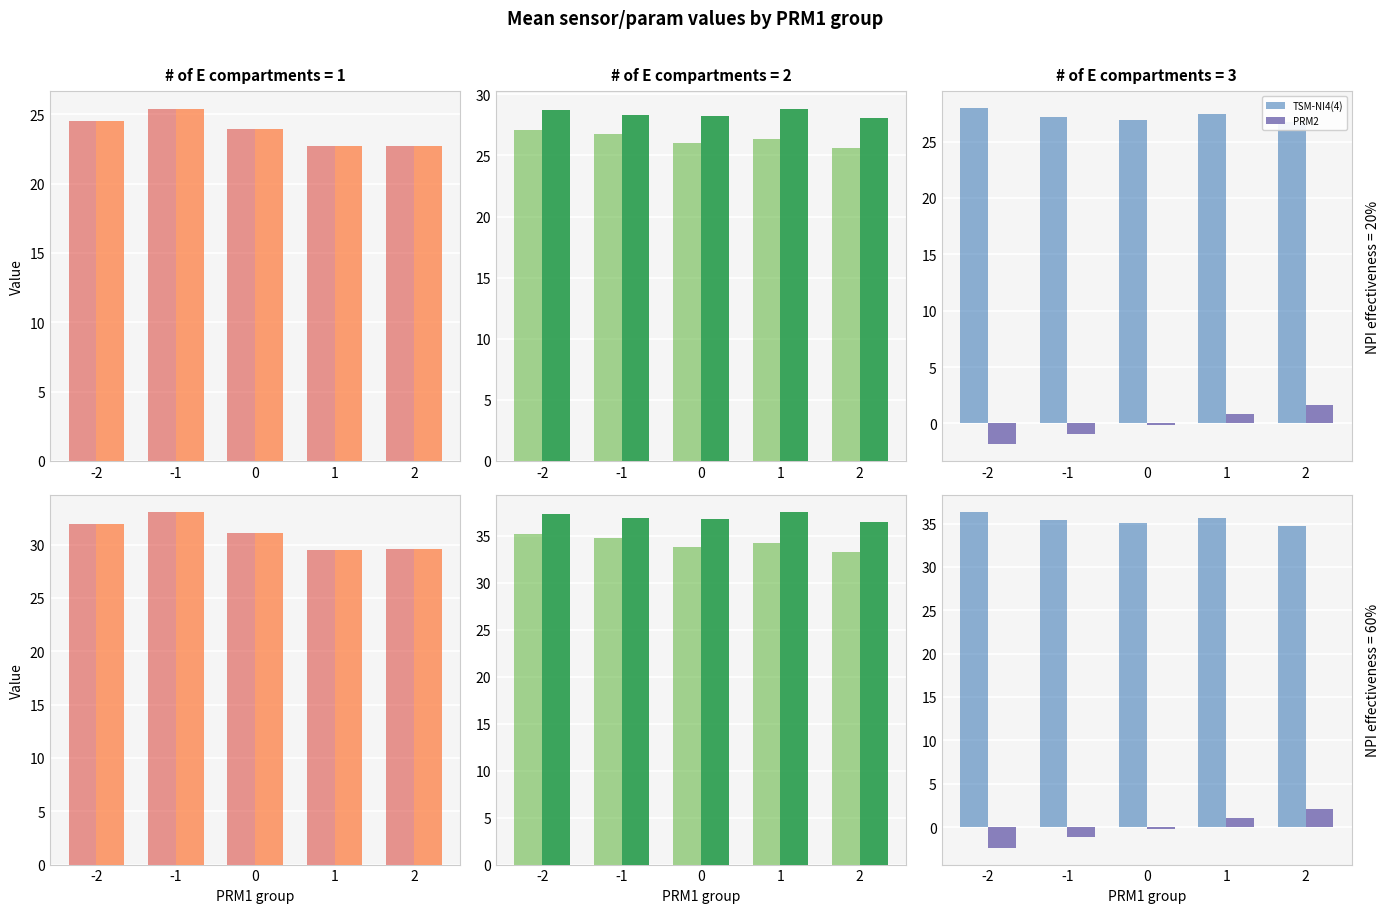

The TSM-NI1(4) series shows 29.6 at 2. True or false?

True